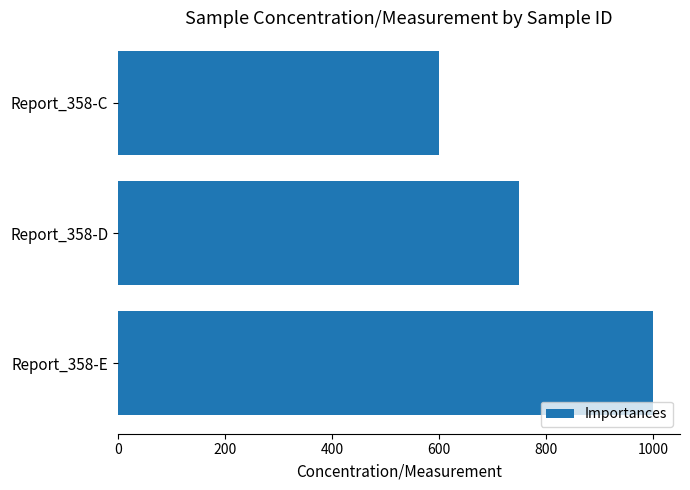

Count the number of categories in the chart.

3